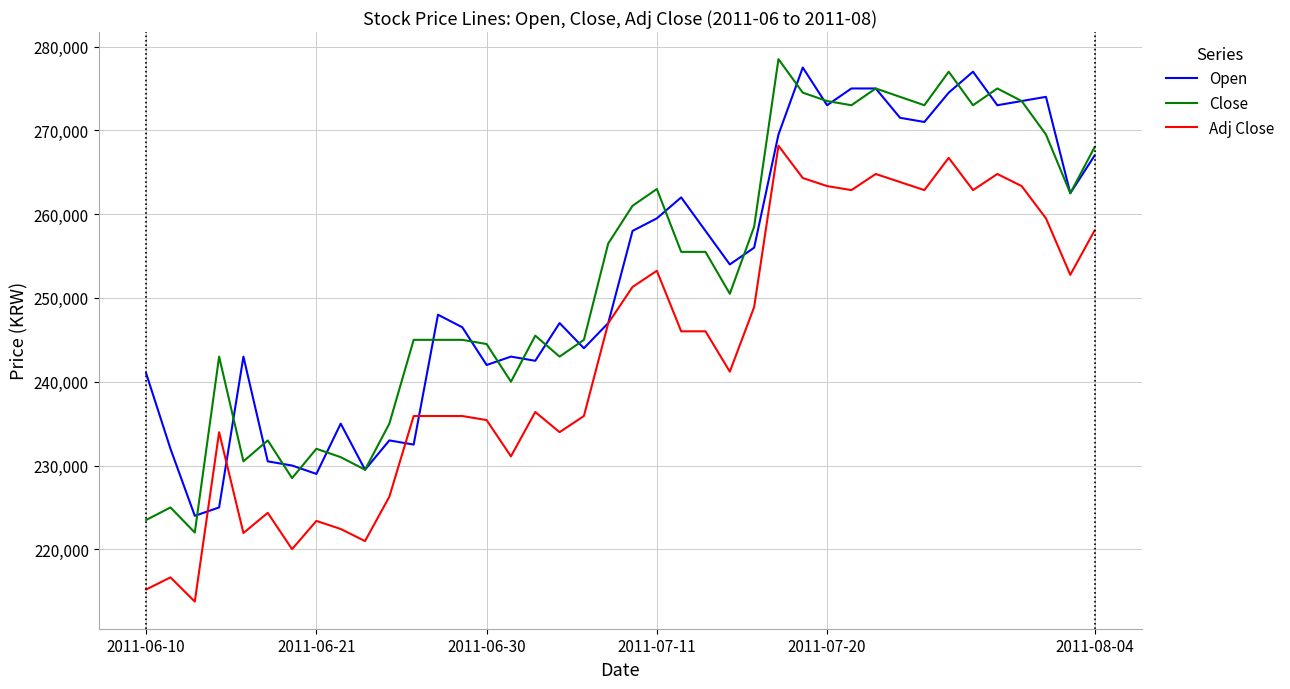

What is the smallest value displayed?

213762